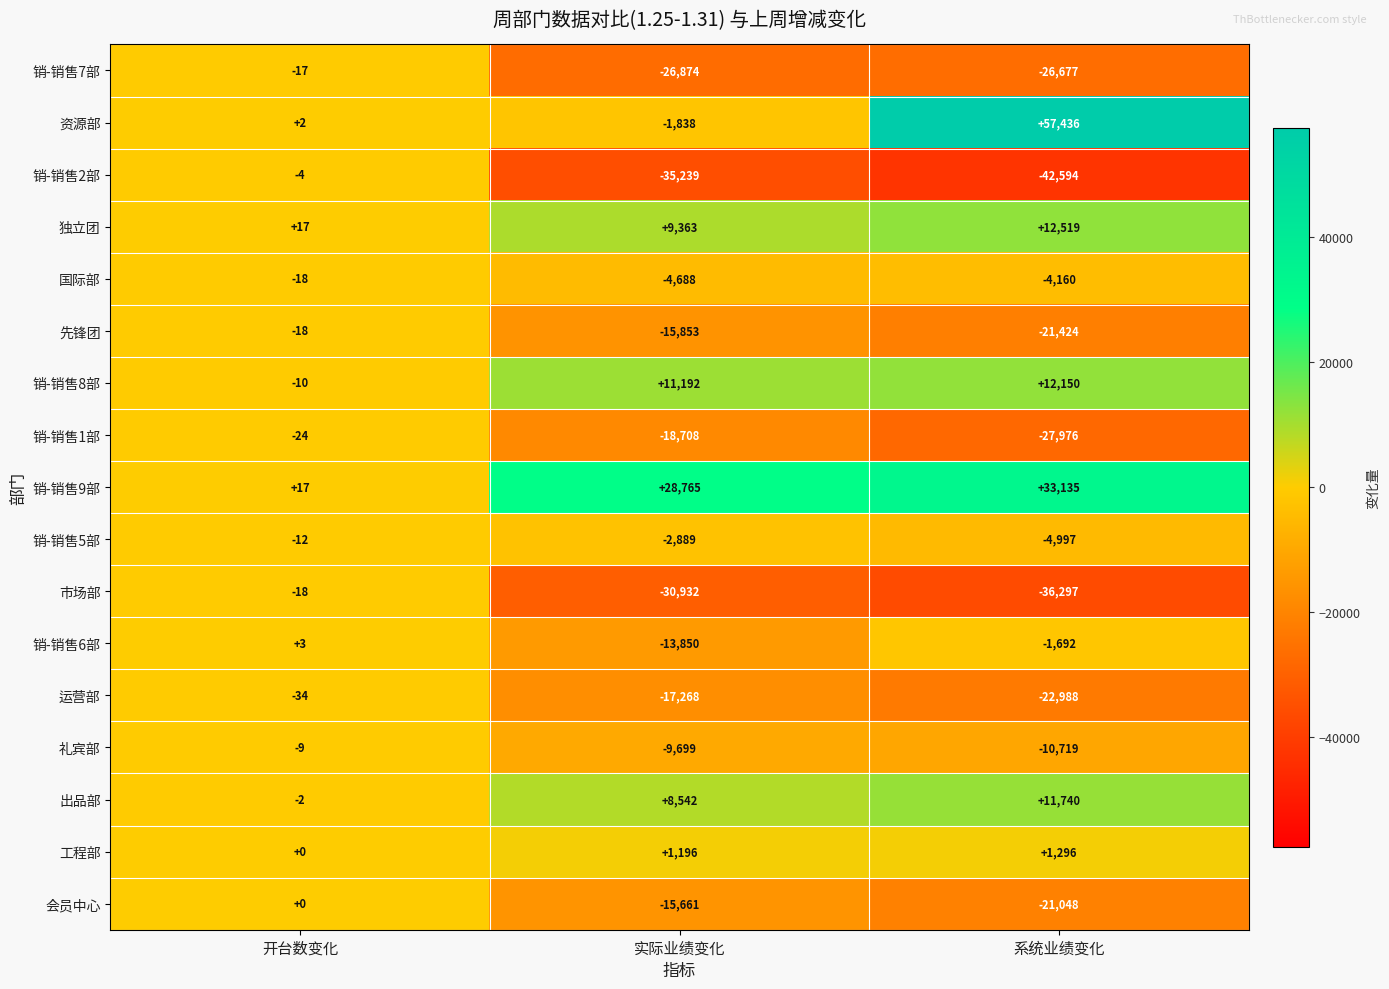

What is the difference between the maximum and second lowest values in the 工程部 series?

100